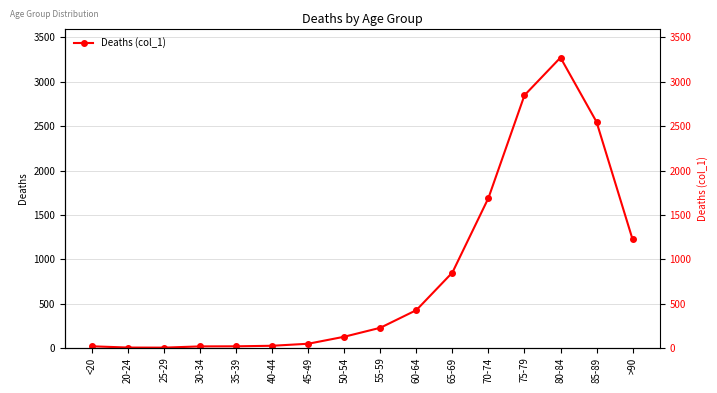

Is it true that the value at 65-69 is 850?

True